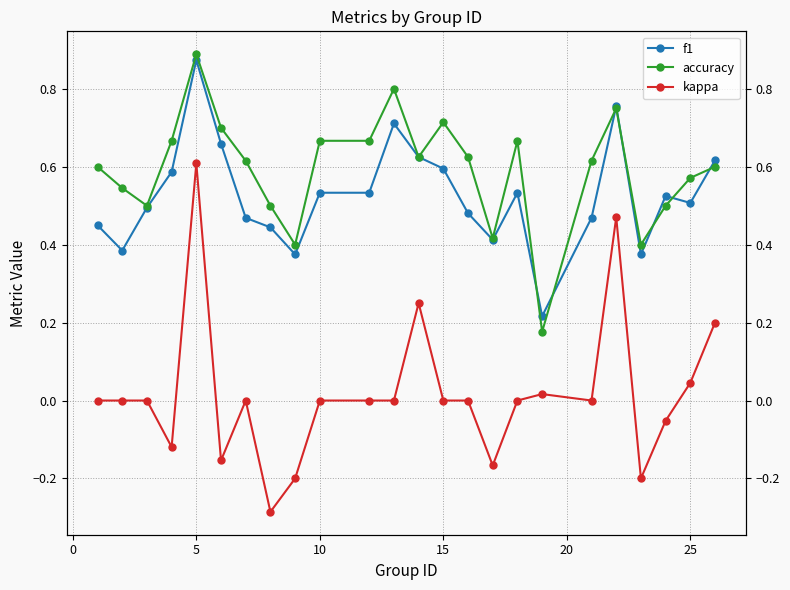

What are all the series names shown in the legend?

f1, accuracy, kappa